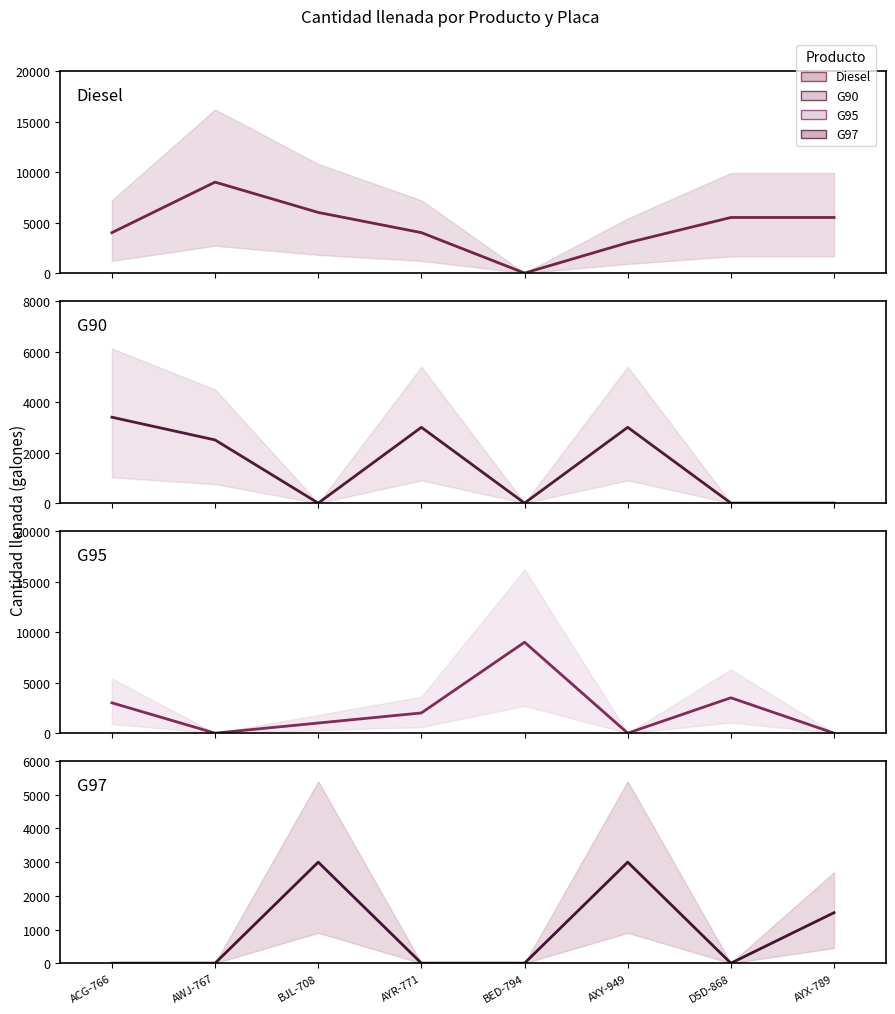

Reading right to left, what are all the values shown in this chart?

Diesel: AYX-789=5500	D5D-868=5500	AXY-949=3000	BED-794=0	AYR-771=4000	BJL-708=6000	AWJ-767=9000	ACG-766=4000
G90: AYX-789=0	D5D-868=0	AXY-949=3000	BED-794=0	AYR-771=3000	BJL-708=0	AWJ-767=2500	ACG-766=3400
G95: AYX-789=0	D5D-868=3500	AXY-949=0	BED-794=9000	AYR-771=2000	BJL-708=1000	AWJ-767=0	ACG-766=3000
G97: AYX-789=1500	D5D-868=0	AXY-949=3000	BED-794=0	AYR-771=0	BJL-708=3000	AWJ-767=0	ACG-766=0